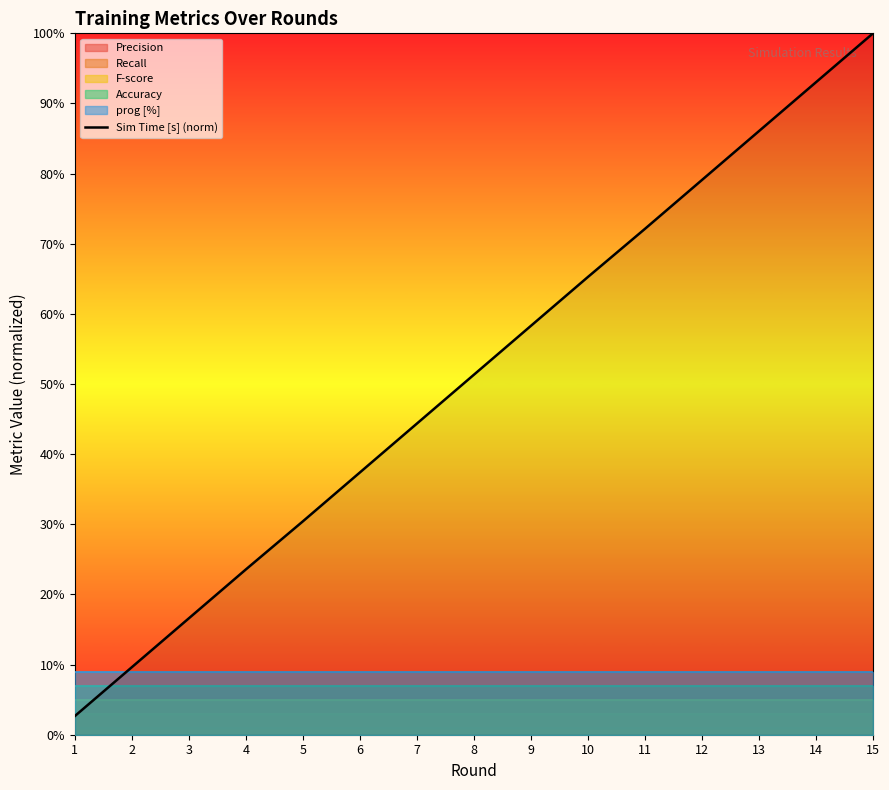

Which label corresponds to the smallest value in the chart?

1